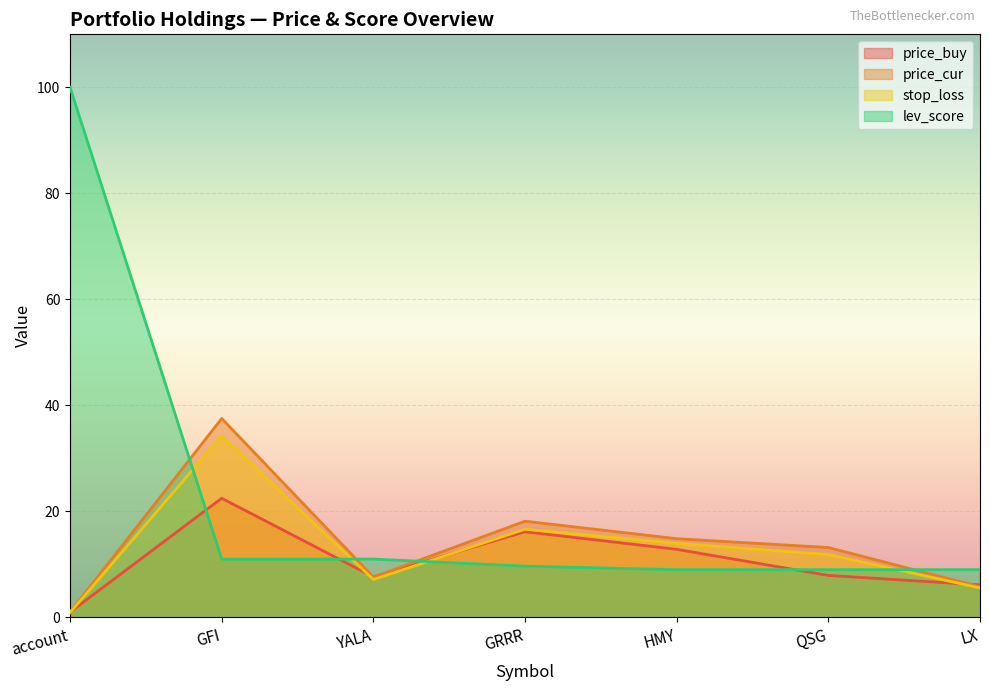

Reading right to left, extract all data points from this chart.

price_buy: 6.1	7.9	12.8	16.2	7.6	22.5	1.0
price_cur: 5.8	13.2	14.8	18.1	7.6	37.5	1.0
stop_loss: 5.5	11.9	14.0	16.6	7.1	34.2	0.9
lev_score: 9.0	9.0	9.0	9.7	11.0	11.0	100.0